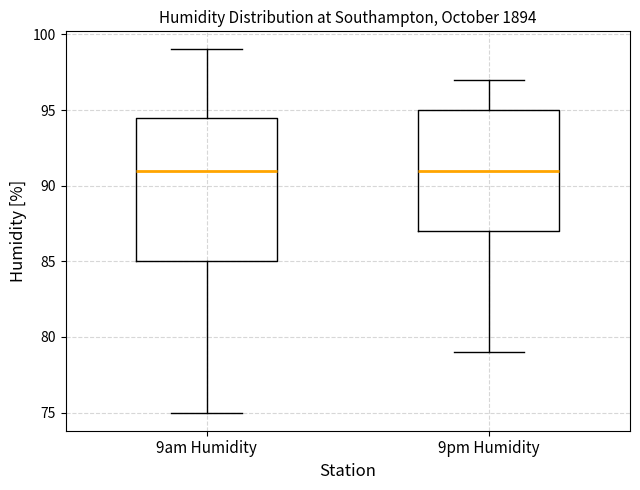

Where does the upper whisker of the box for 9pm Humidity end on the y-axis? The values are not printed on the chart, so give them approximately, as read against the axis.

97.0